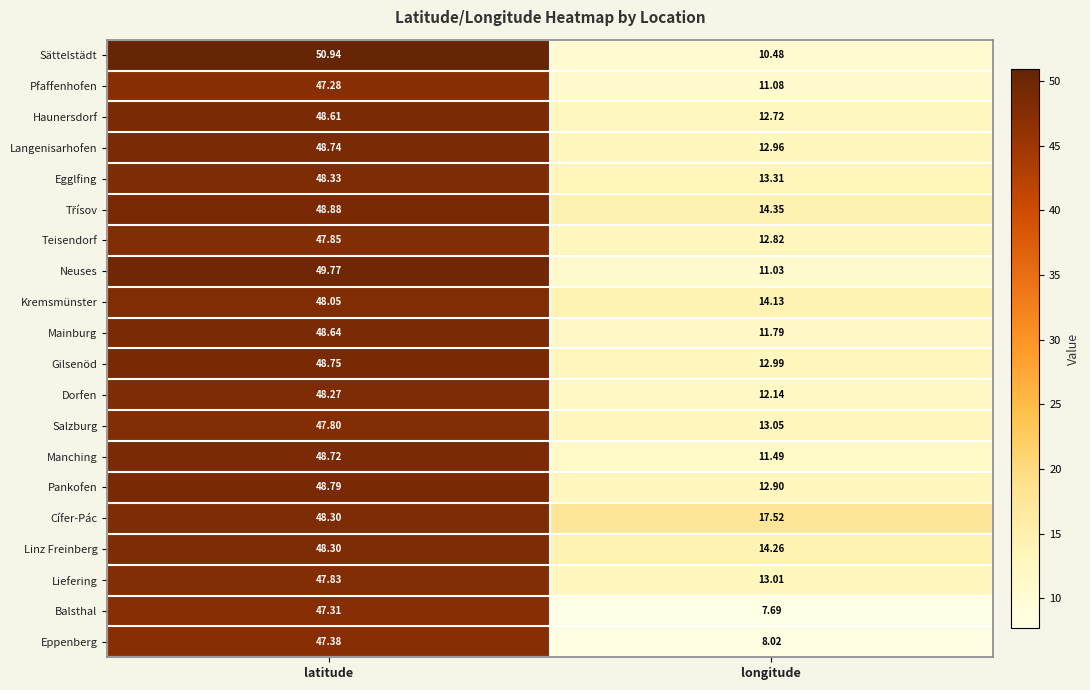

At which category is the sum across all series the highest?

latitude